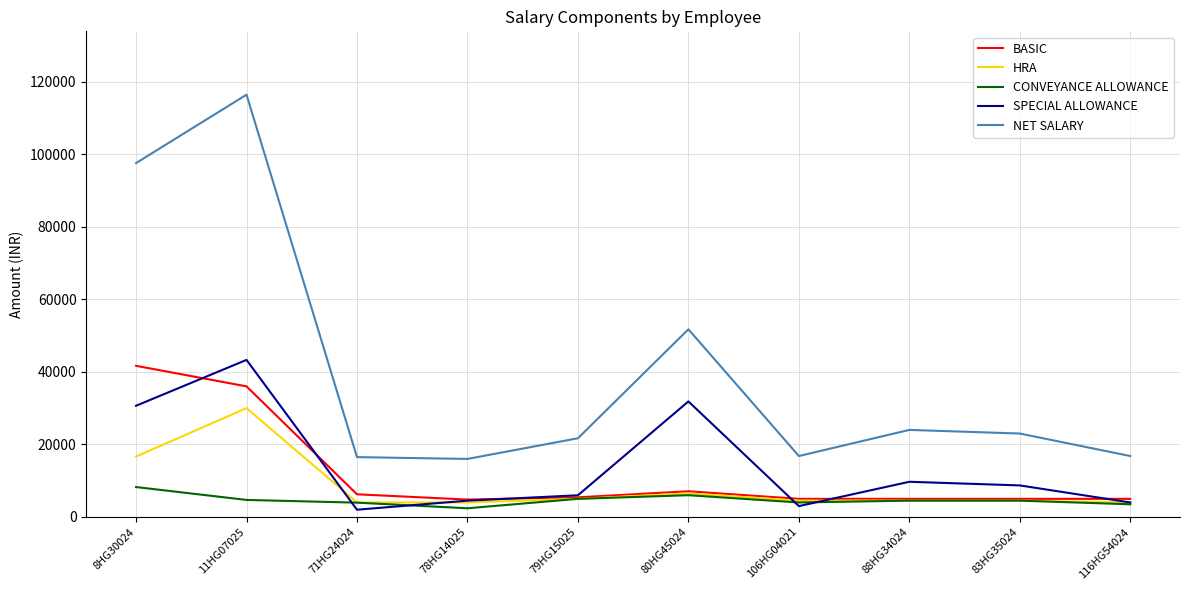

At which category is the sum across all series the highest?

11HG07025